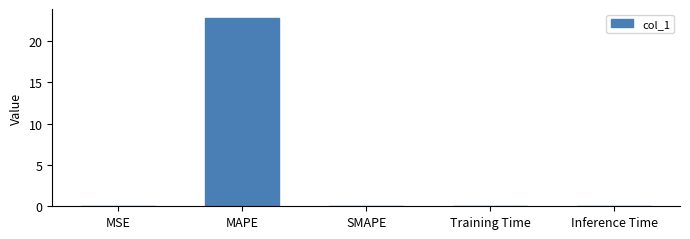

The value at SMAPE is 14.6. True or false?

False